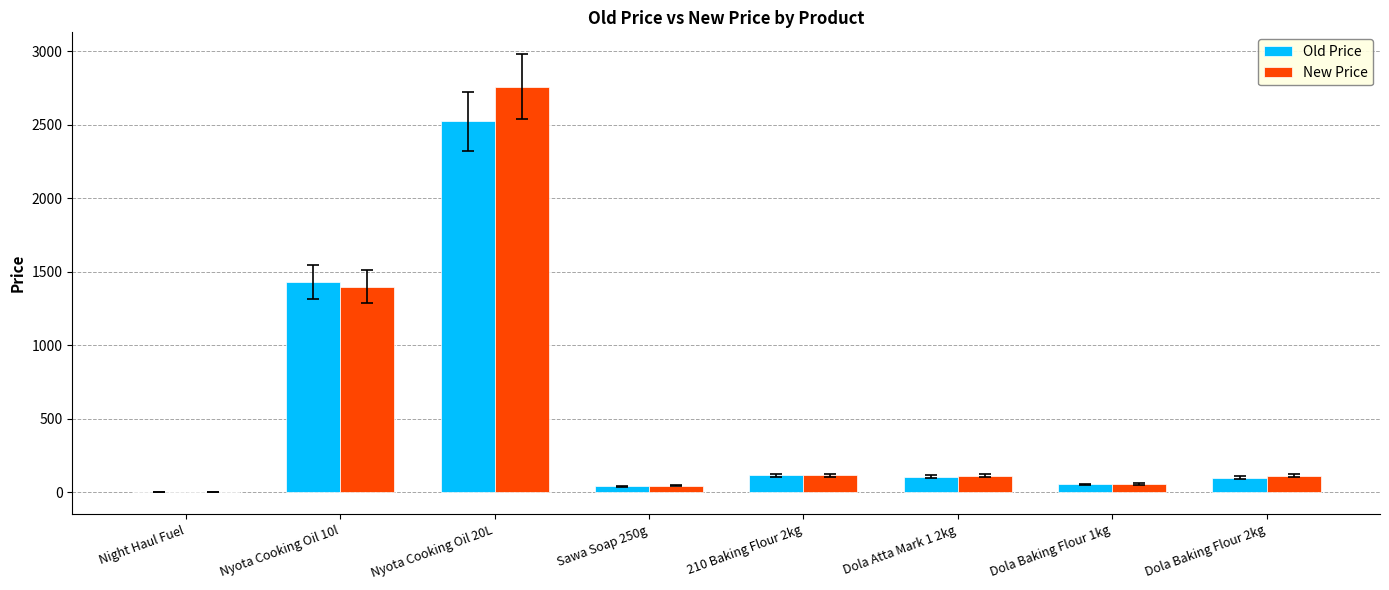

What is the sum of all Old Price values?

4372